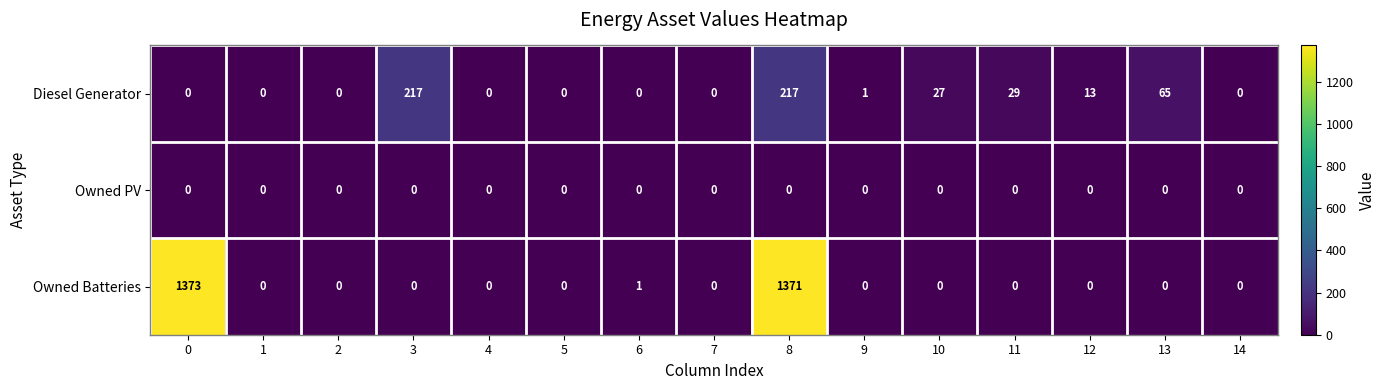

What is the difference between the maximum and second lowest values in the Diesel Generator series?

217